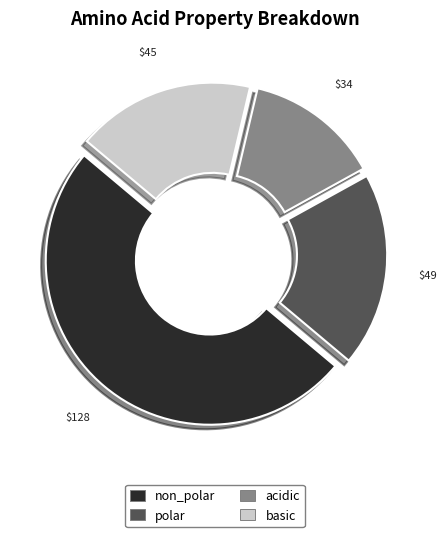

Combined, do polar and non_polar account for over 50%?

Yes